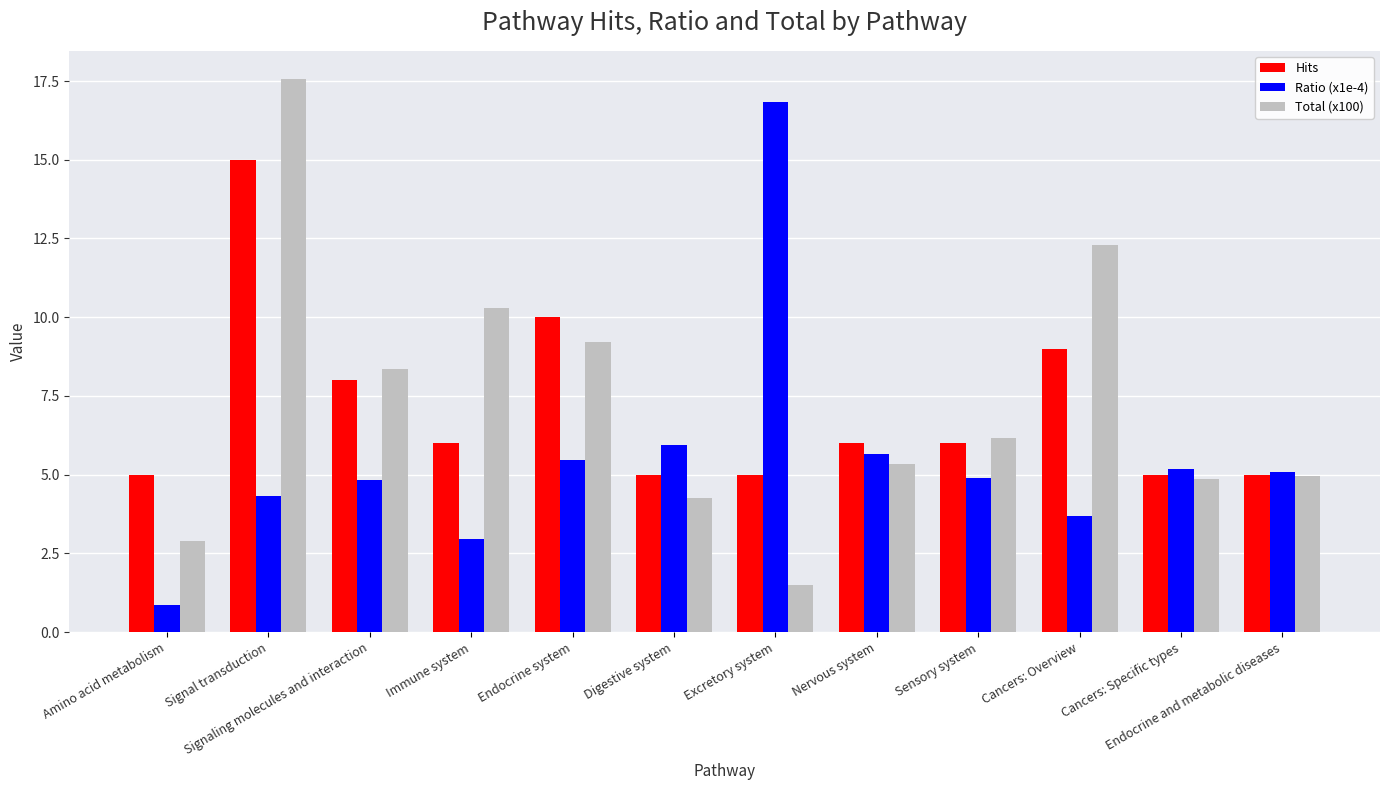

Is the value of Total (x100) at Nervous system greater than the value of Ratio (x1e-4) at Excretory system?

No